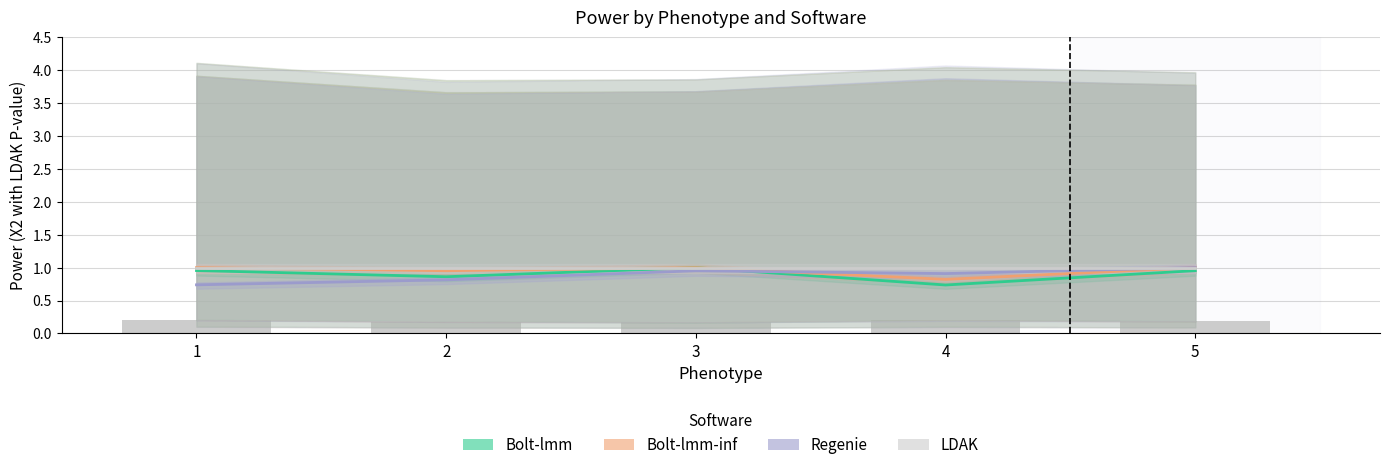

How many groups of bars are there?

5